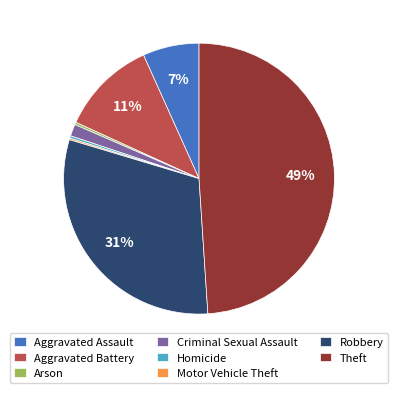

Is it true that Theft is 58% of the pie?

False